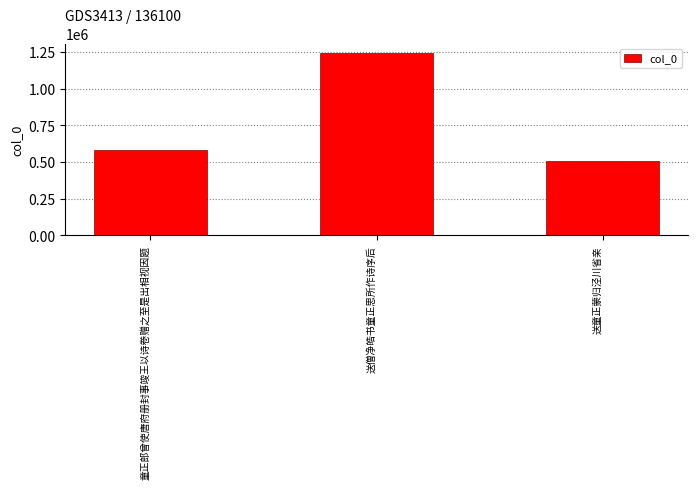

Reading right to left, what are all the values shown in this chart?

506001	1245097	581914